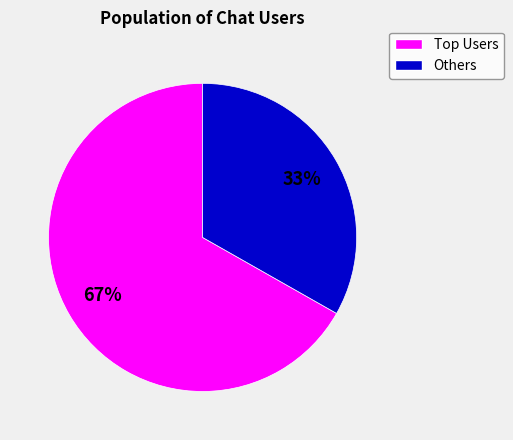

To the nearest percent, what is the difference between the largest and smallest slice percentages?

34%